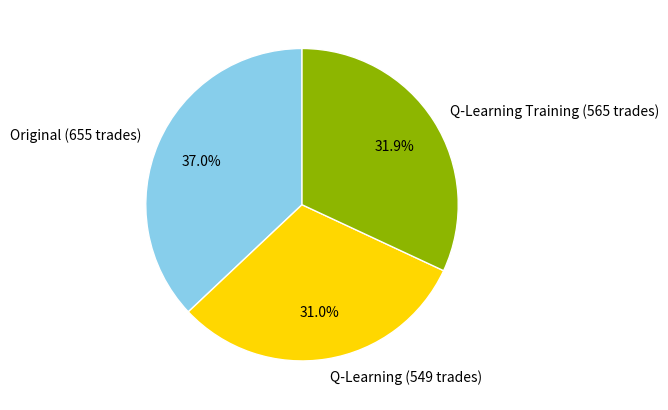

What percentage is the Q-Learning Training (565 trades) slice, to the nearest percent?

32%